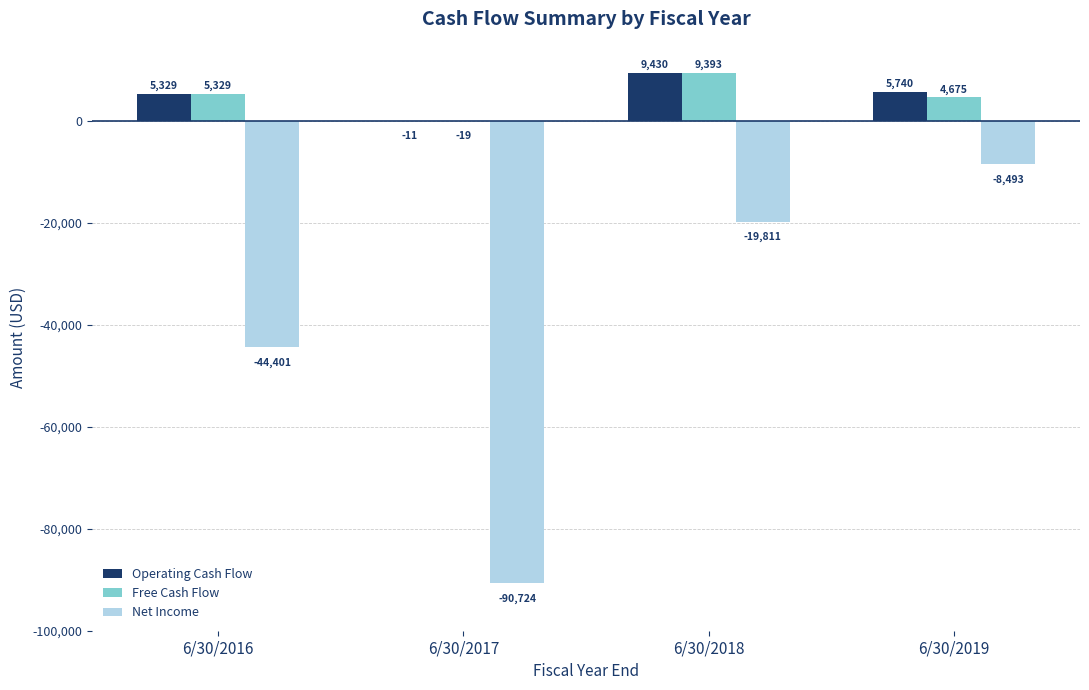

What is the spread (max minus min) of values at 6/30/2018?

29241